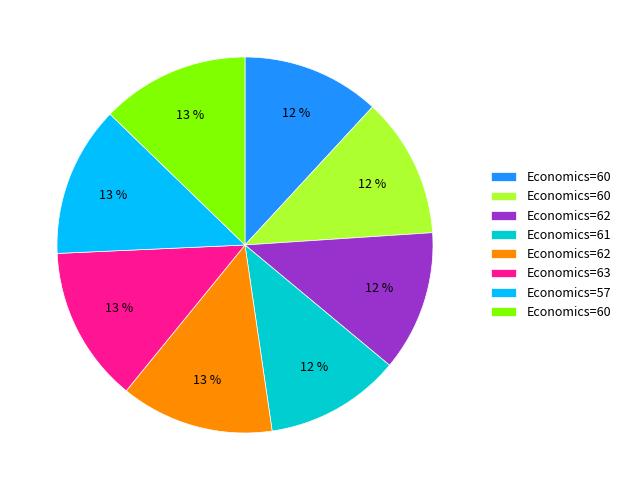

Is there any slice that represents more than half of the pie?

No